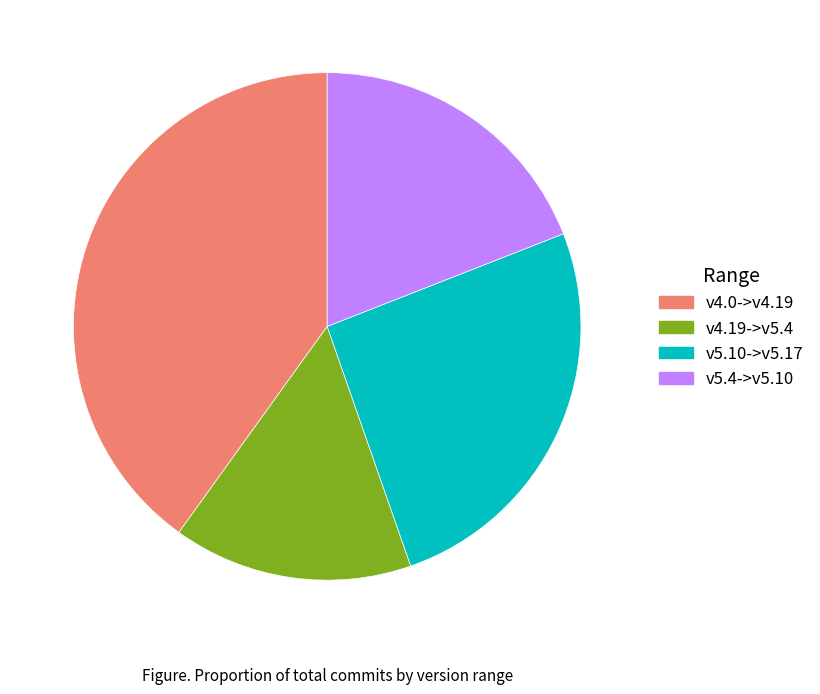

How many slices are in this pie chart?

4